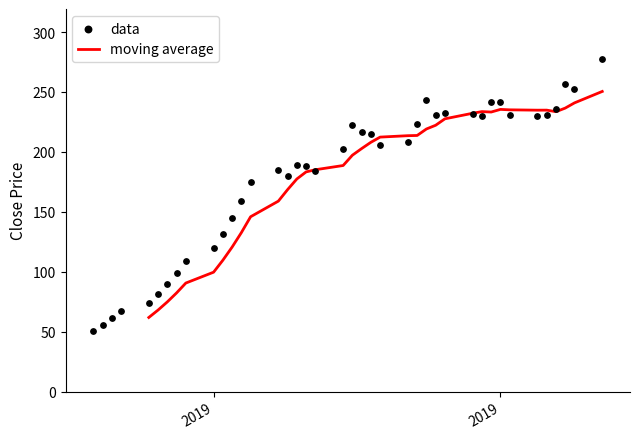

Which series has the largest total across all categories?

data